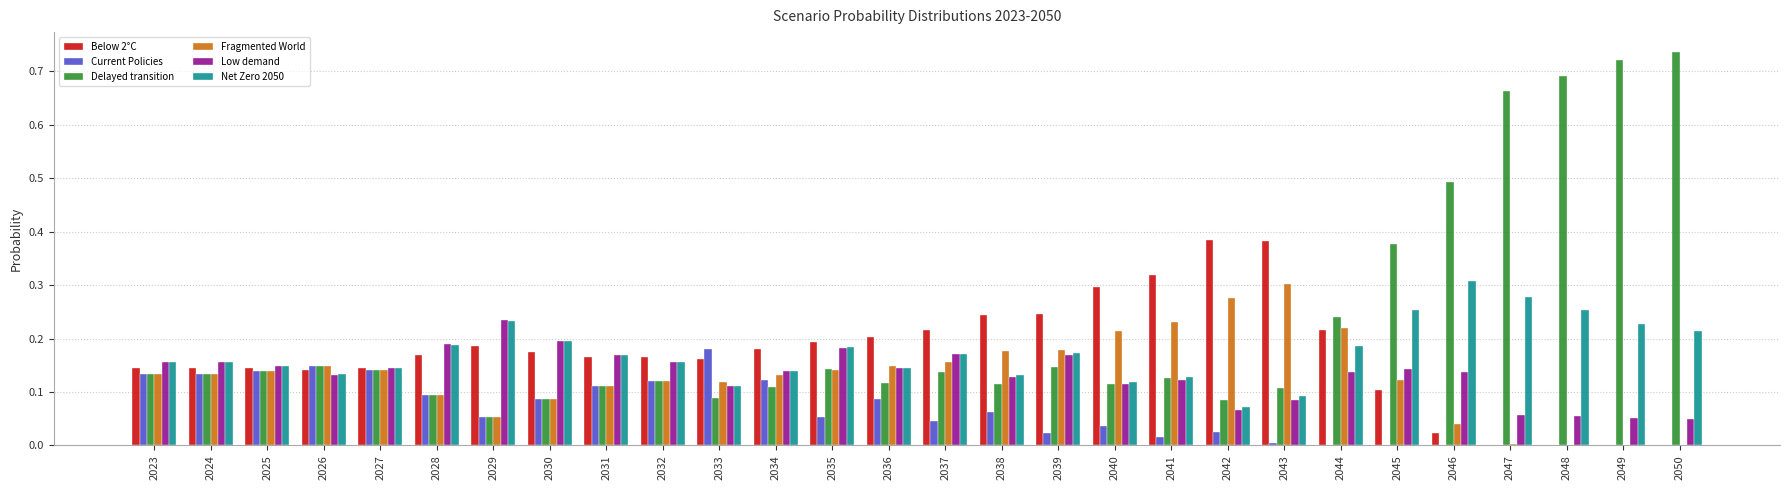

At which label does Fragmented World reach its peak?

2043